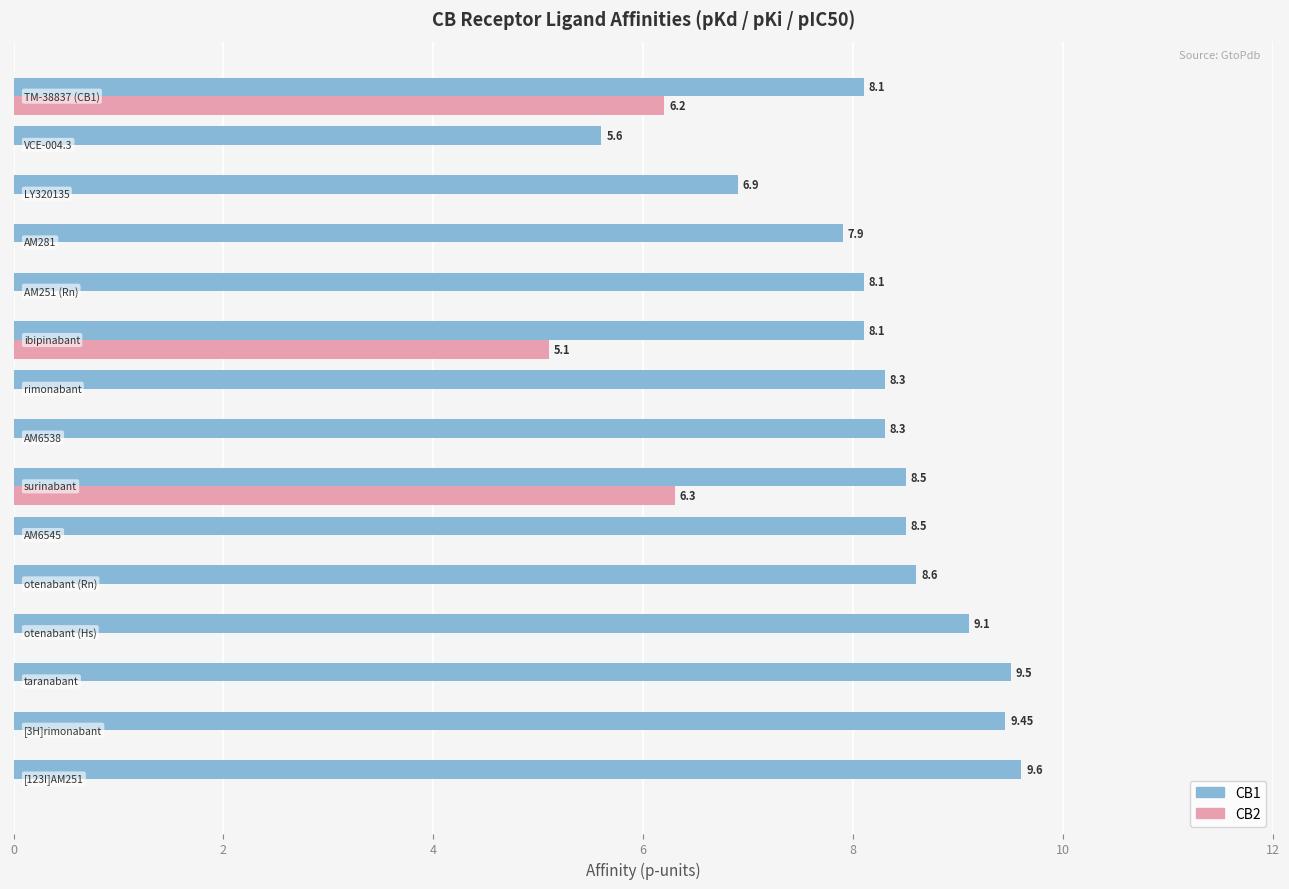

How many distinct data groups are displayed?

2